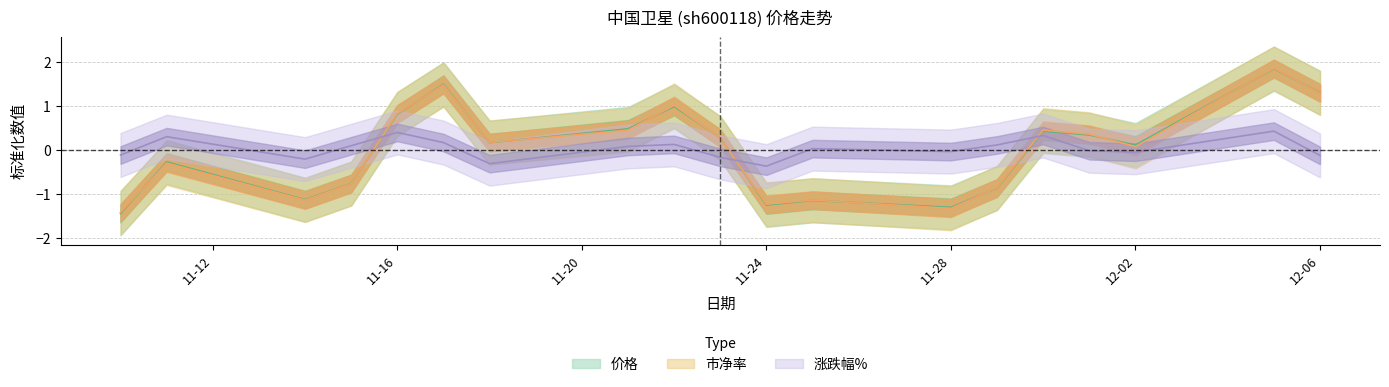

How many lines are shown in the chart?

3